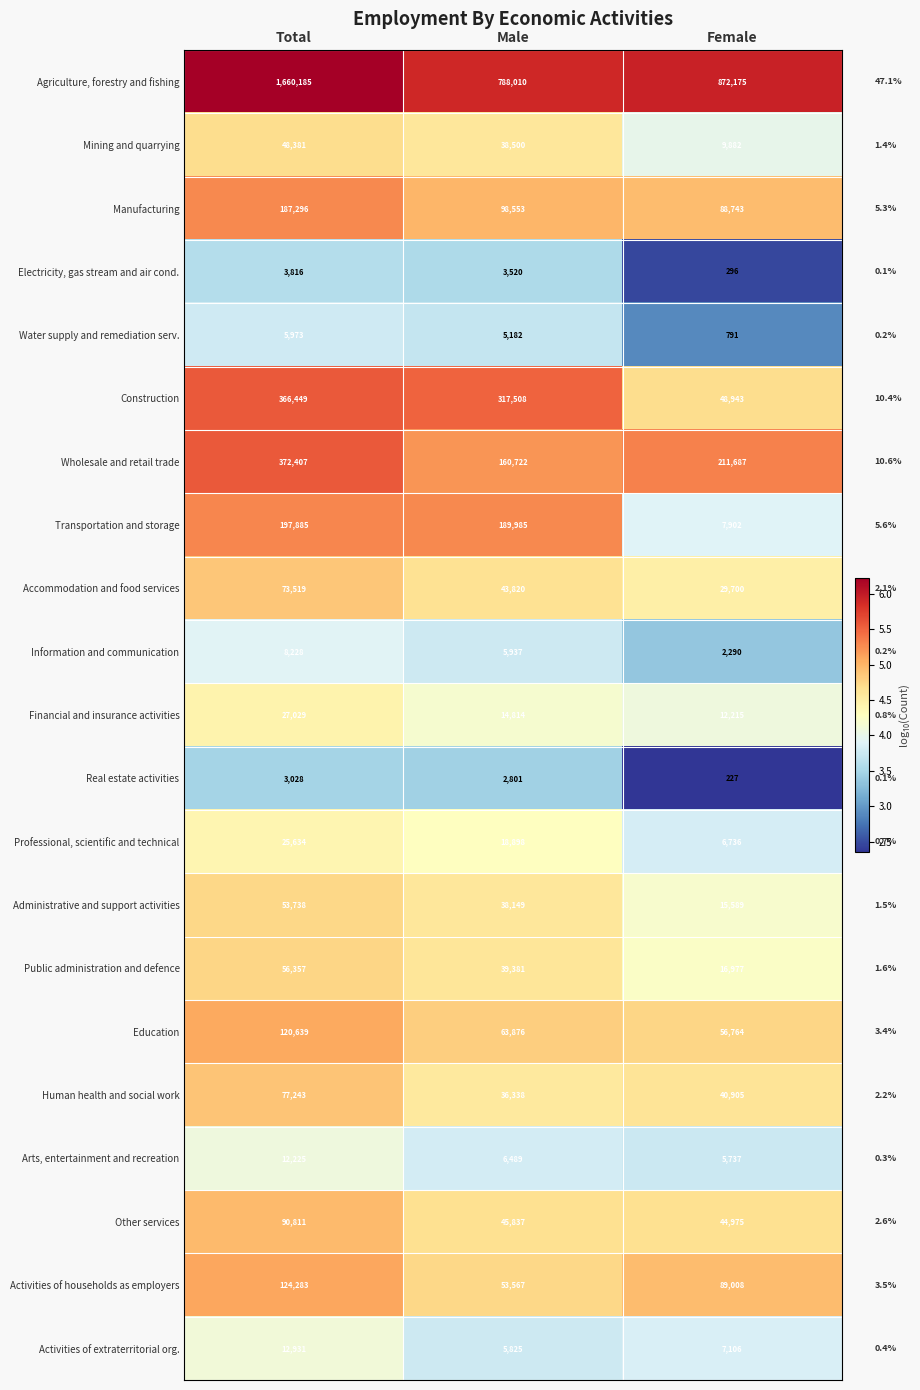

What is the spread (max minus min) of values at Female?

871948